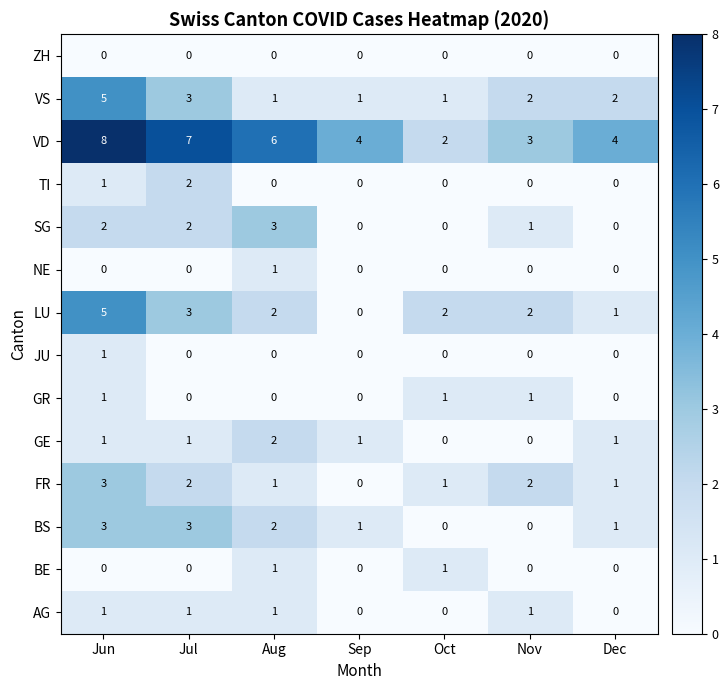

Count the AG values in the range 0 to 1.

7